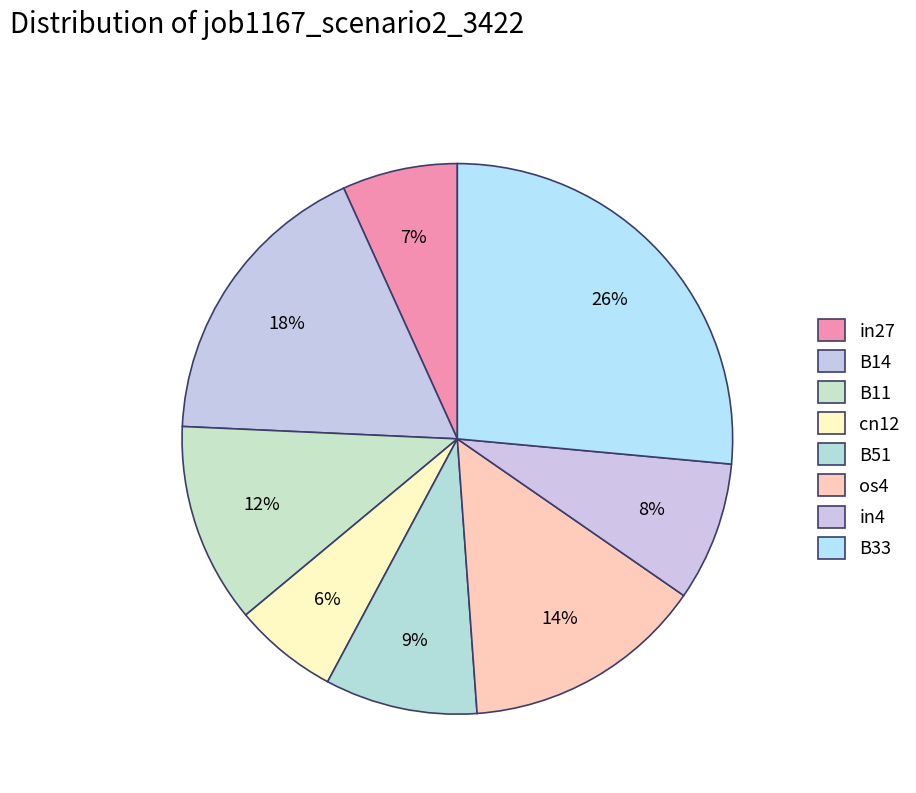

What is the change in value from in4 to B33?

+0.3